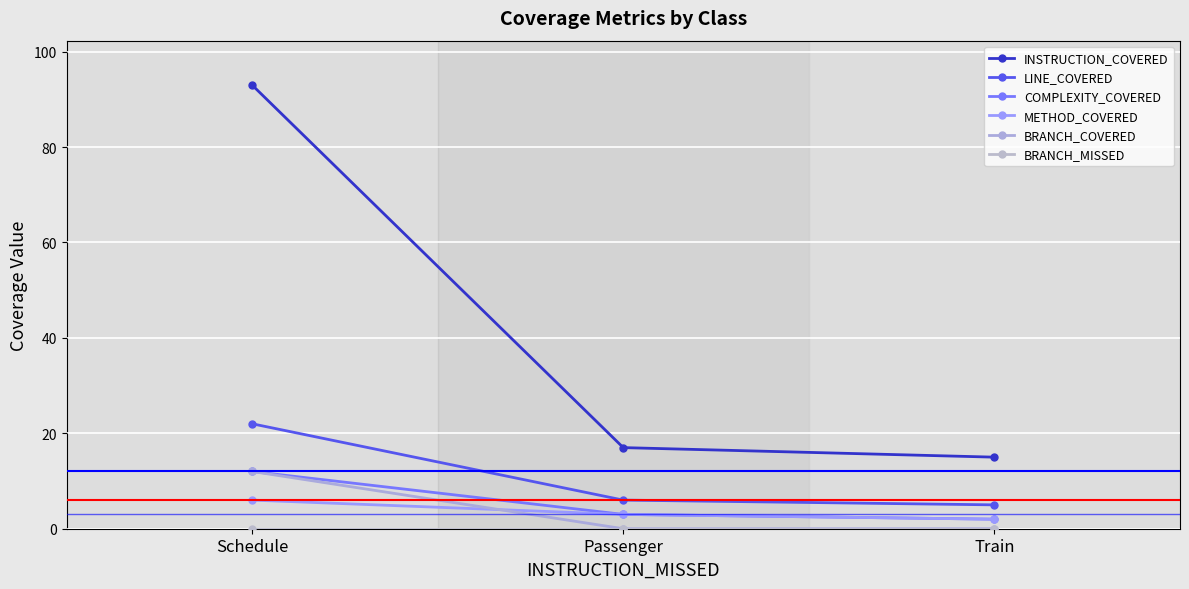

Rank the series at Schedule from lowest to highest value.

BRANCH_MISSED, METHOD_COVERED, COMPLEXITY_COVERED, BRANCH_COVERED, LINE_COVERED, INSTRUCTION_COVERED